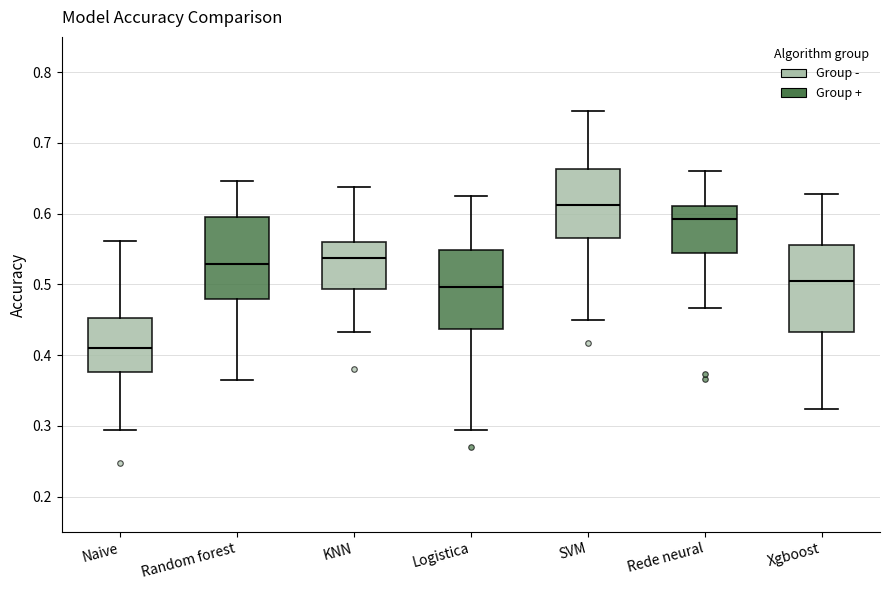

Where does the median line of the box for Rede neural sit on the y-axis? The values are not printed on the chart, so give them approximately, as read against the axis.

0.59